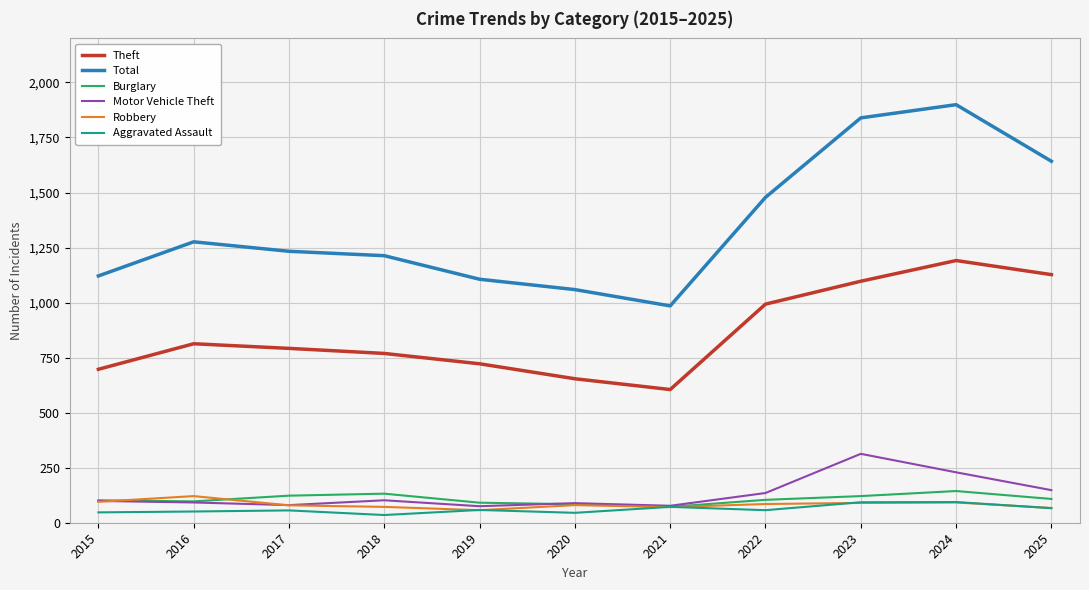

True or false: Total has more than 1 points higher than both neighbors.

True